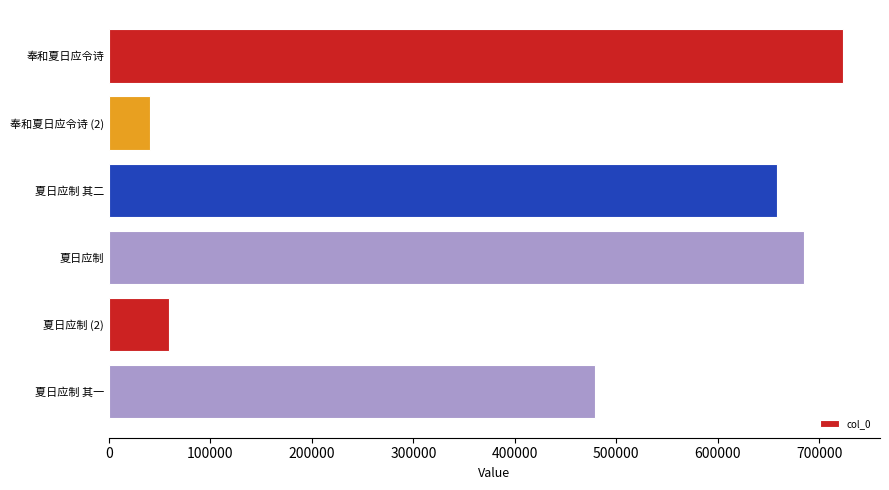

How many bars are there in total?

6